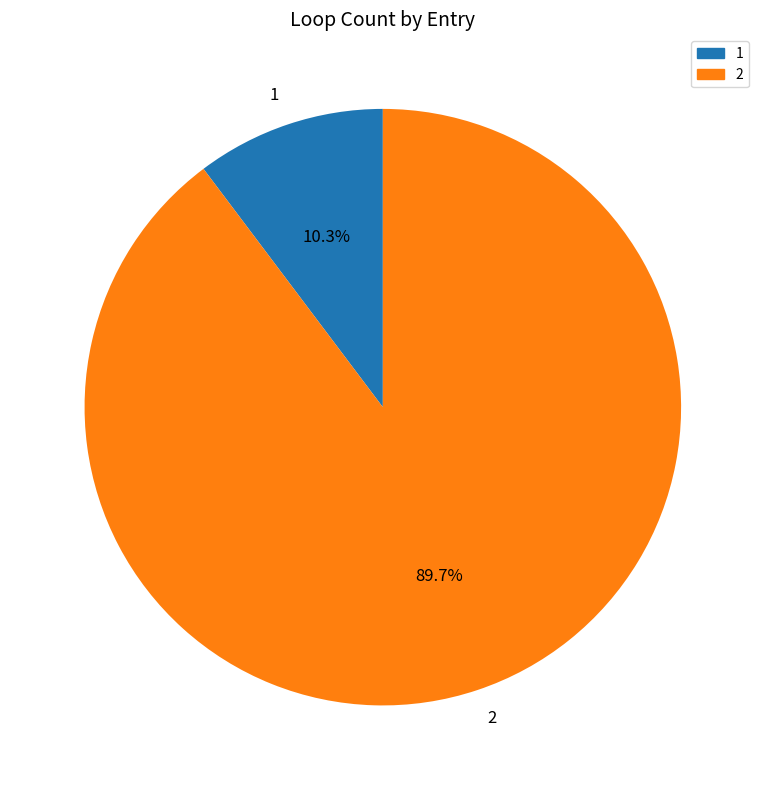

What is the smallest slice in the pie chart?

1